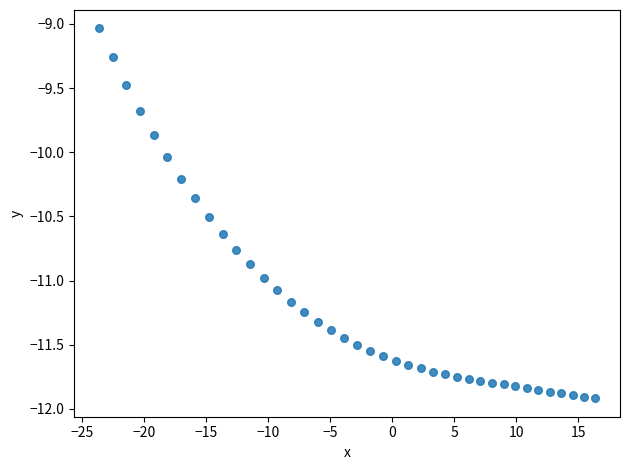

What is the range of Y values (max minus min)?

2.9